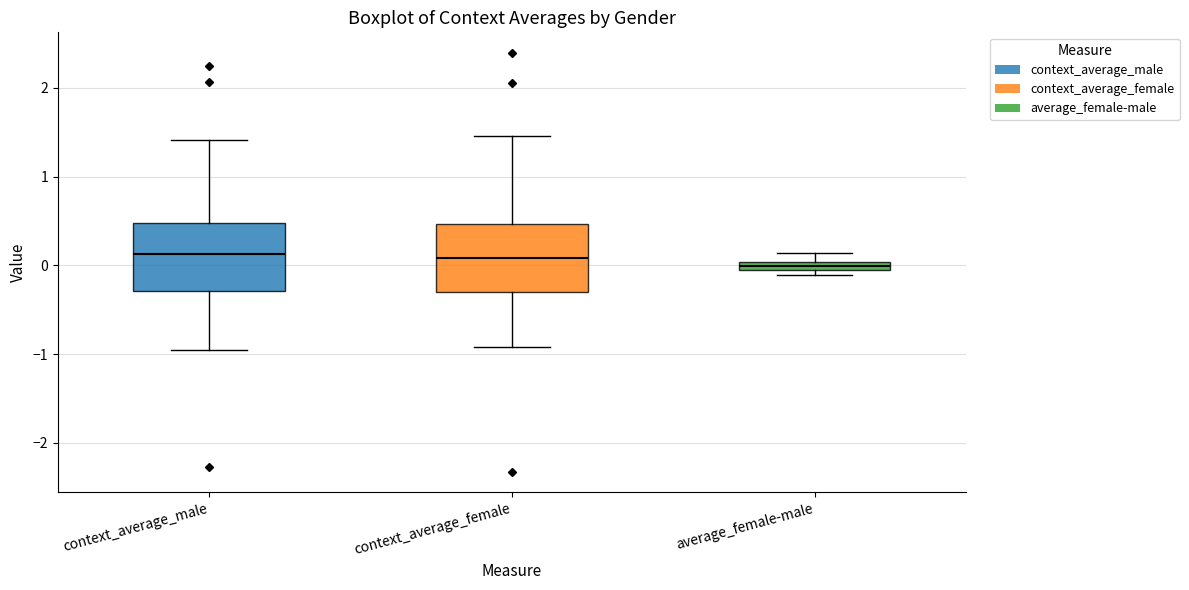

Where is the upper edge of the box for context_average_male on the y-axis? The values are not printed on the chart, so give them approximately, as read against the axis.

0.5